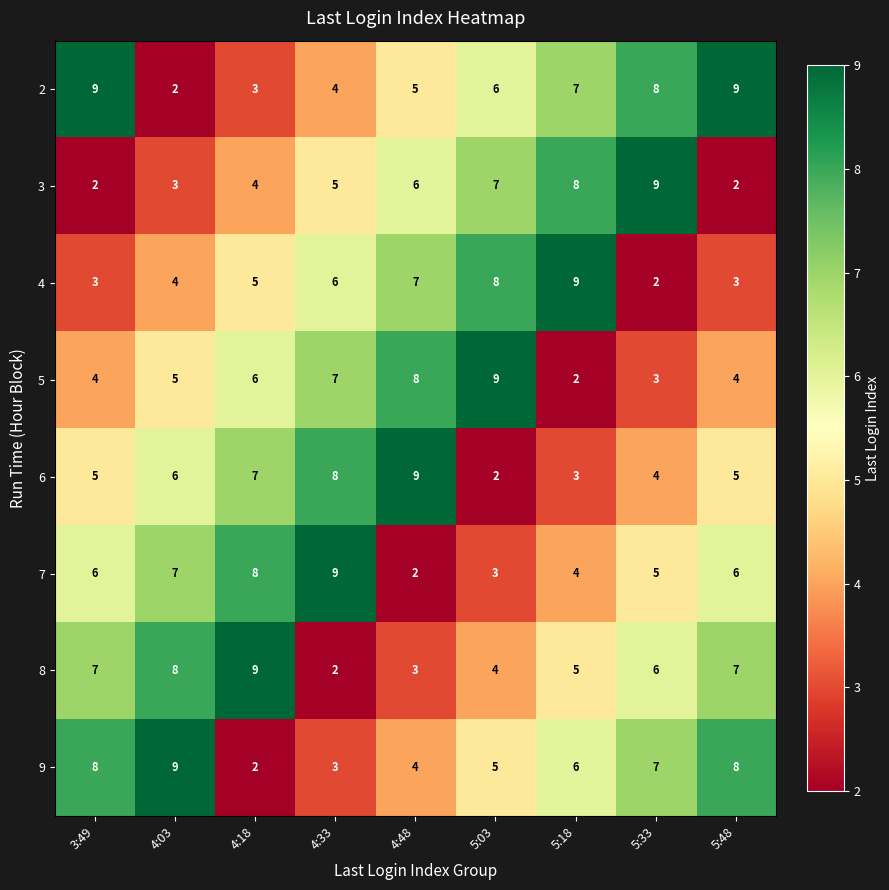

Is the value of 3 at 4:48 greater than the value of 6 at 4:33?

No